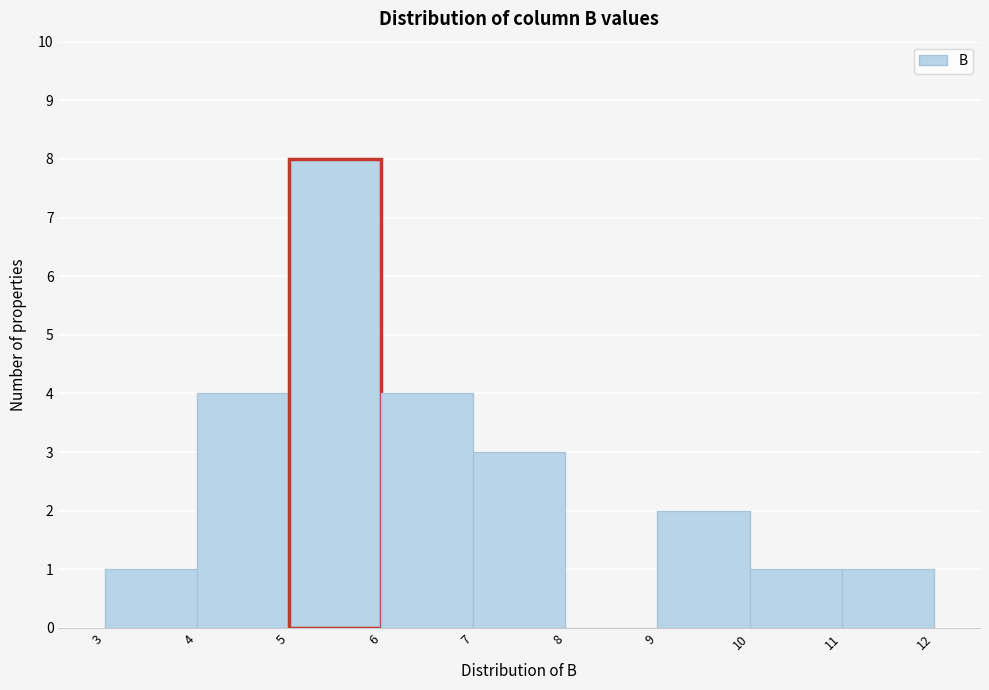

Reading left to right, list every bar in this chart as the range it spans on the x-axis followed by its height. The values are not printed on the chart, so give them approximately, as read against the axis.

3 to 4: 1
4 to 5: 4
5 to 6: 8
6 to 7: 4
7 to 8: 3
8 to 9: 0
9 to 10: 2
10 to 11: 1
11 to 12: 1